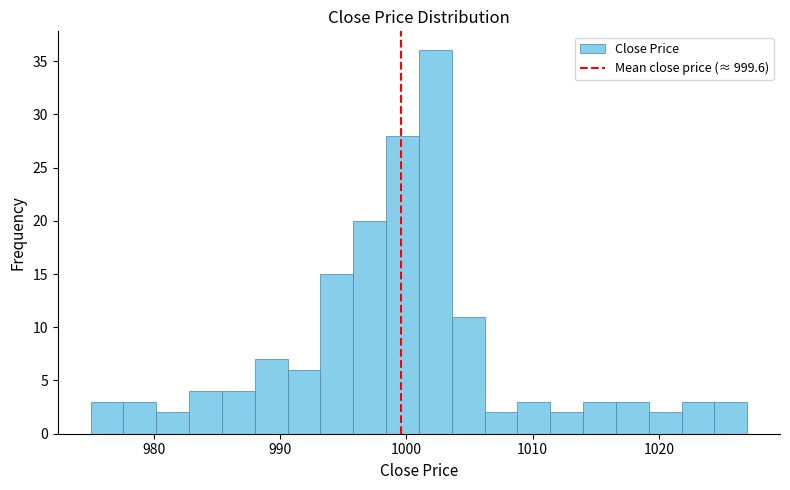

Read against the x-axis, roughly where is the centre of the tallest bar?

1002